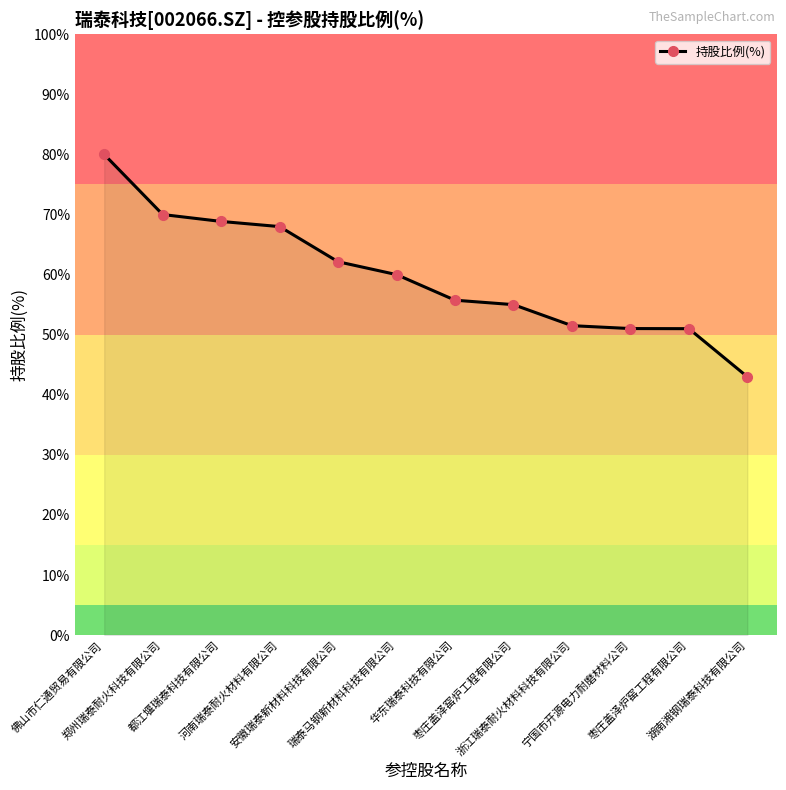

What is the label of the 9th point from the left?

浙江瑞泰耐火材料科技有限公司